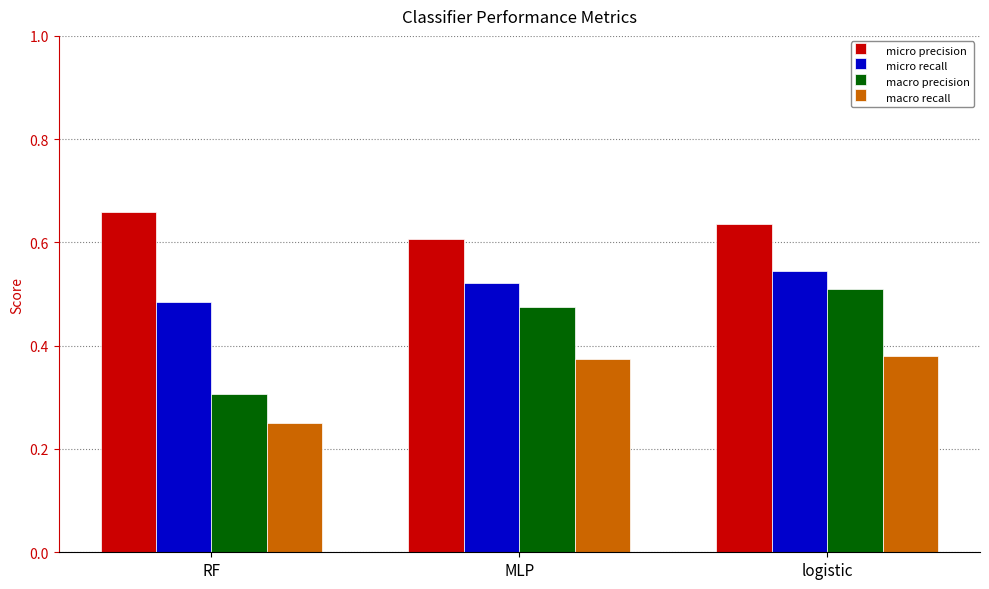

At how many categories does at least one series exceed 0?

3